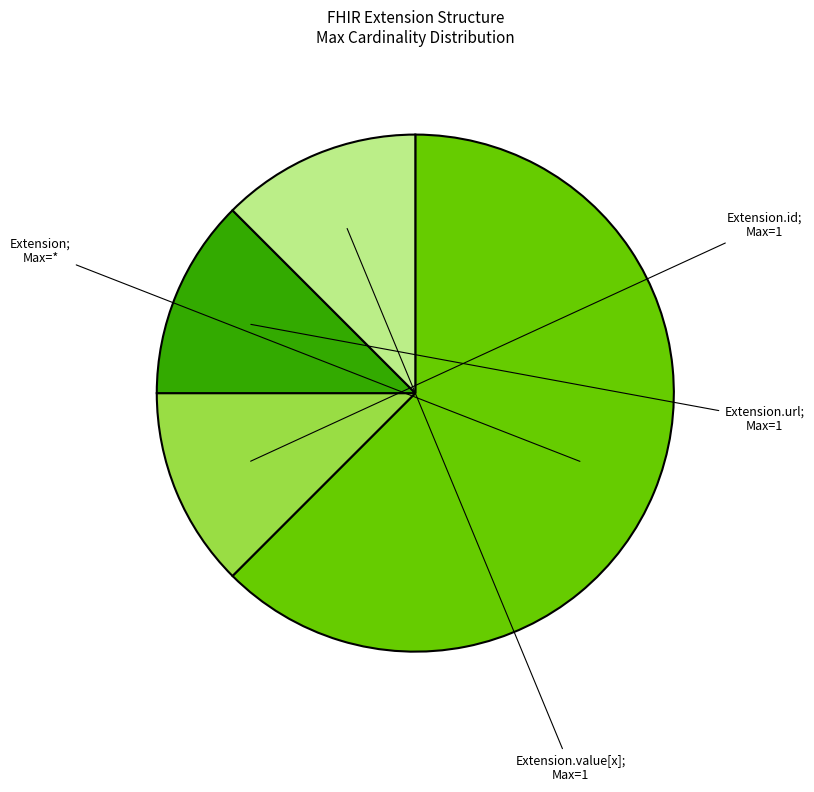

Count the number of slices in the pie.

4